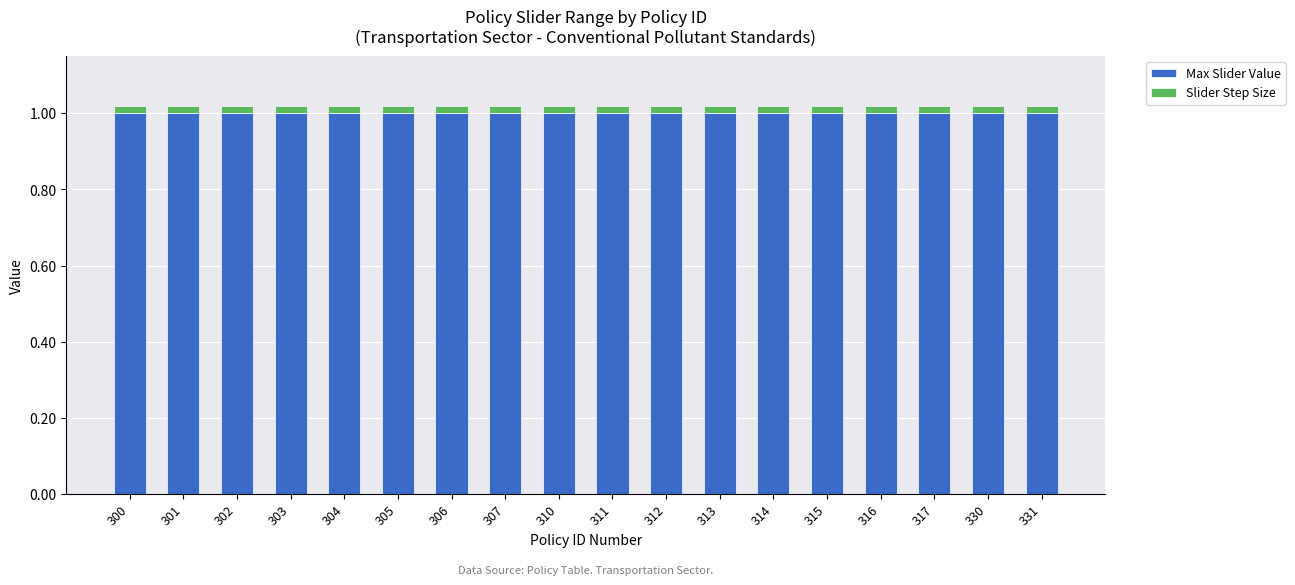

Are the bars grouped side by side (vs. stacked)?

No